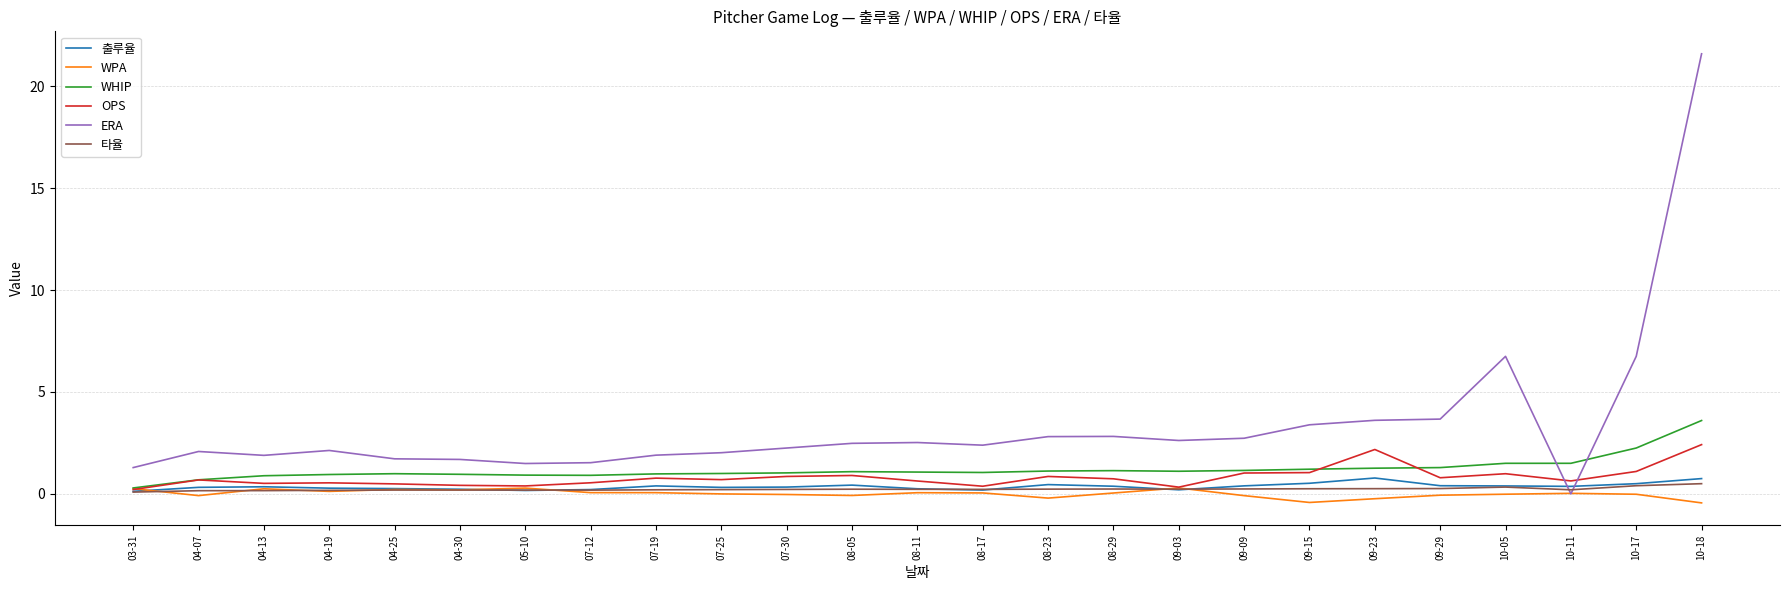

Which series has the largest range (max minus min)?

ERA